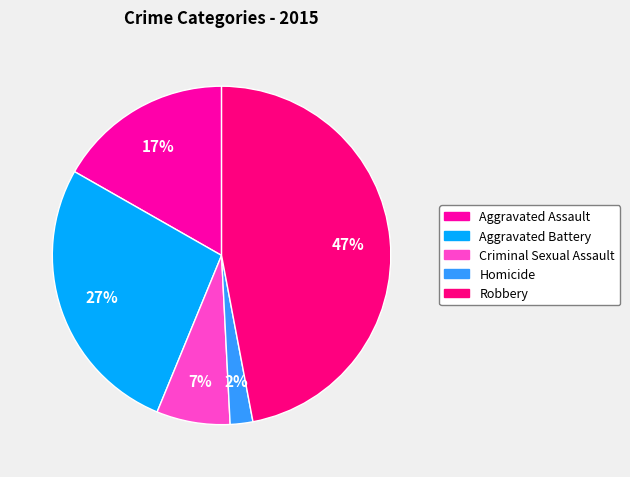

To the nearest percent, what percentage of the pie is Criminal Sexual Assault?

7%